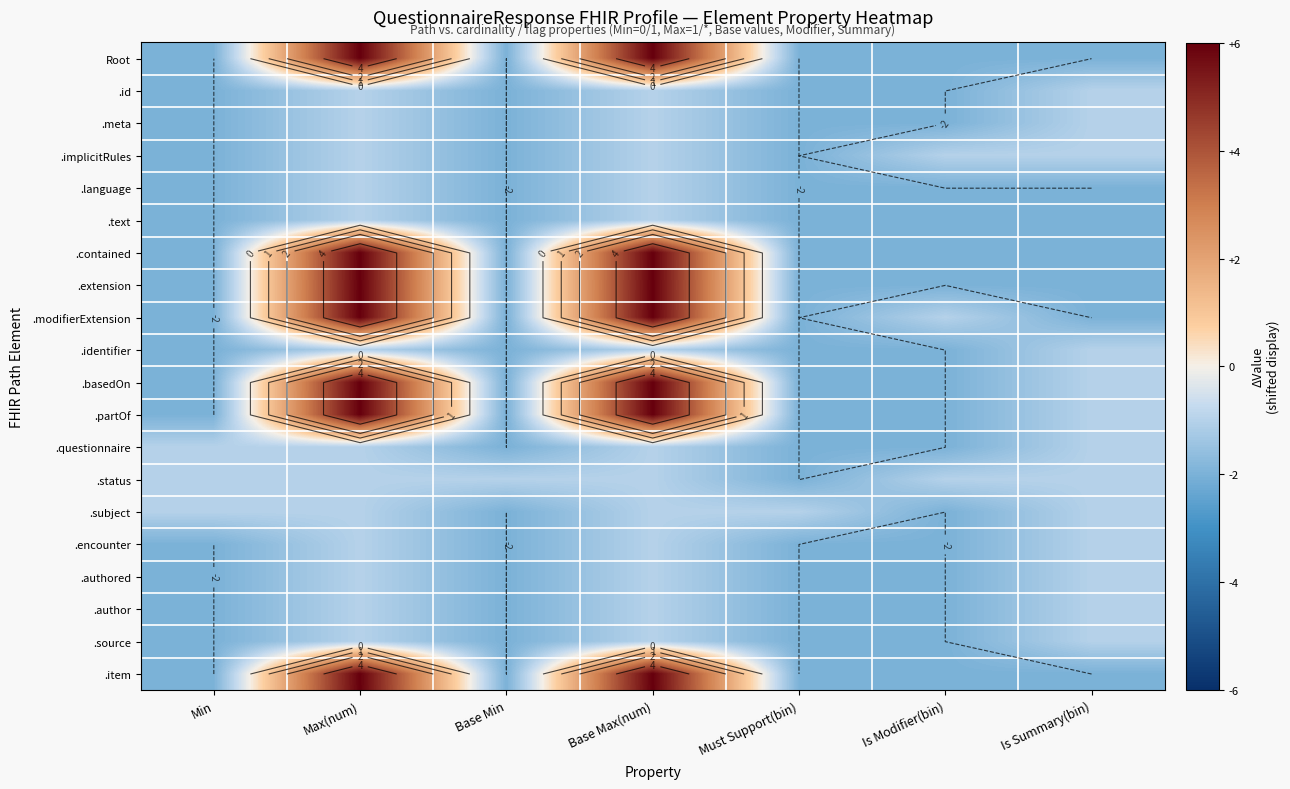

What is the maximum value shown in the chart?

6